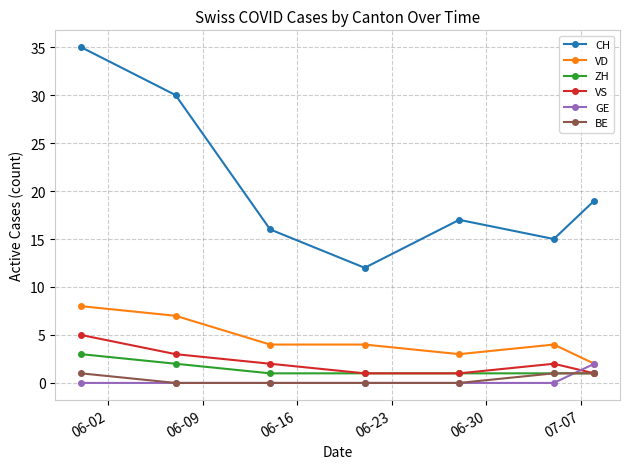

Which series has the largest total across all categories?

CH